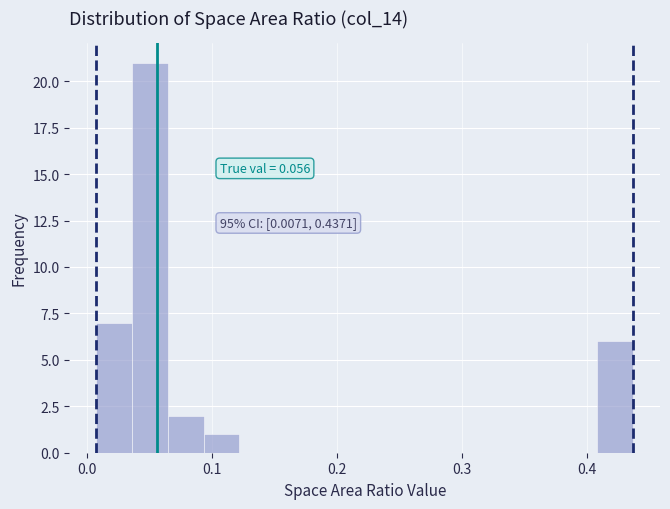

Around what value on the x-axis is the tallest bar? Give the approximate position of its centre, as read against the axis.

0.05